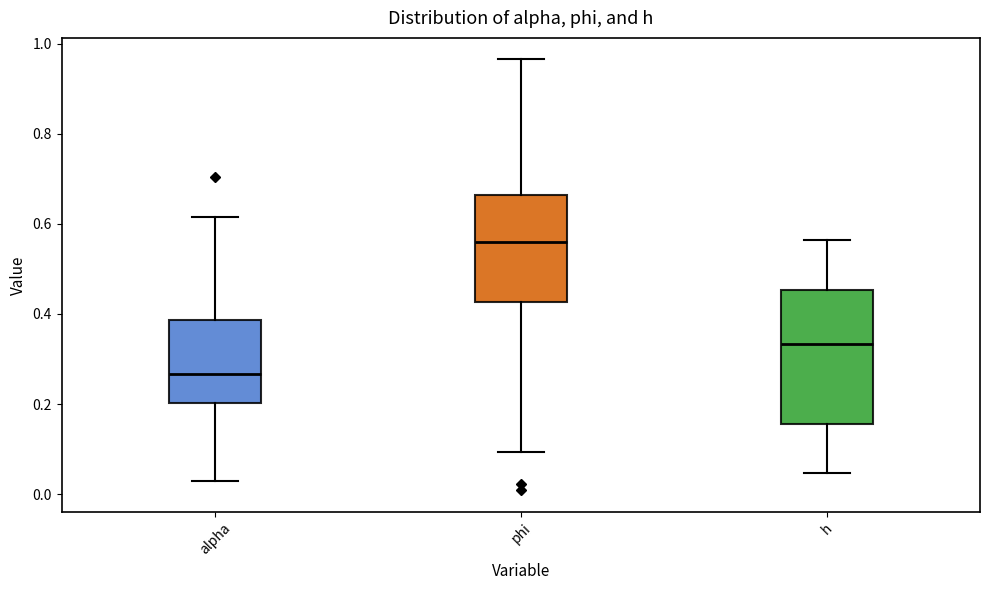

Reading left to right, transcribe this box plot: for each box, give where its median line is, the range the box spans, and where its two whiskers end, as read against the y-axis. The values are not printed on the chart, so give them approximately, as read against the axis.

alpha: median 0.26, box 0.20 to 0.38, whiskers 0.02 to 0.62
phi: median 0.56, box 0.42 to 0.66, whiskers 0.10 to 0.96
h: median 0.34, box 0.16 to 0.46, whiskers 0.04 to 0.56